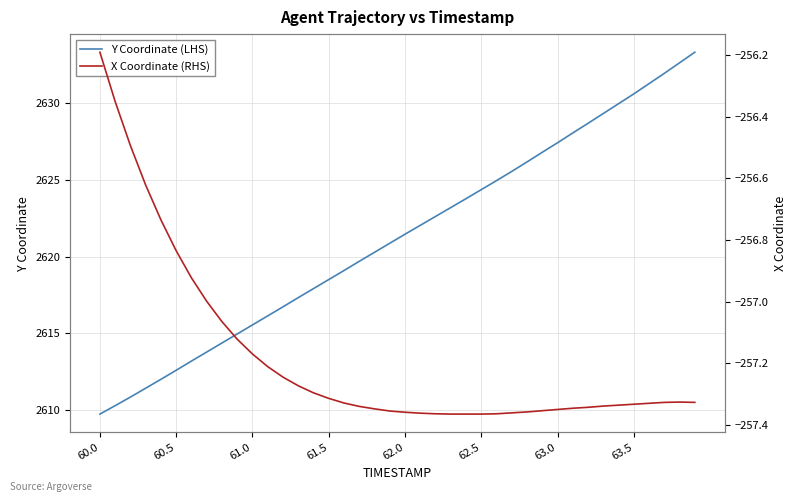

Reading left to right, what are all the values shown in this chart?

Y Coordinate (LHS): 2609.7	2610.3	2610.8	2611.4	2612.0	2612.6	2613.2	2613.8	2614.4	2614.9	2615.5	2616.1	2616.7	2617.3	2617.9	2618.5	2619.1	2619.7	2620.3	2620.9	2621.5	2622.0	2622.6	2623.2	2623.8	2624.4	2625.0	2625.6	2626.2	2626.8	2627.4	2628.1	2628.7	2629.3	2630.0	2630.6	2631.3	2632.0	2632.7	2633.3
X Coordinate (RHS): -256.2	-256.4	-256.5	-256.6	-256.7	-256.8	-256.9	-257.0	-257.1	-257.1	-257.2	-257.2	-257.2	-257.3	-257.3	-257.3	-257.3	-257.3	-257.3	-257.4	-257.4	-257.4	-257.4	-257.4	-257.4	-257.4	-257.4	-257.4	-257.4	-257.4	-257.4	-257.3	-257.3	-257.3	-257.3	-257.3	-257.3	-257.3	-257.3	-257.3